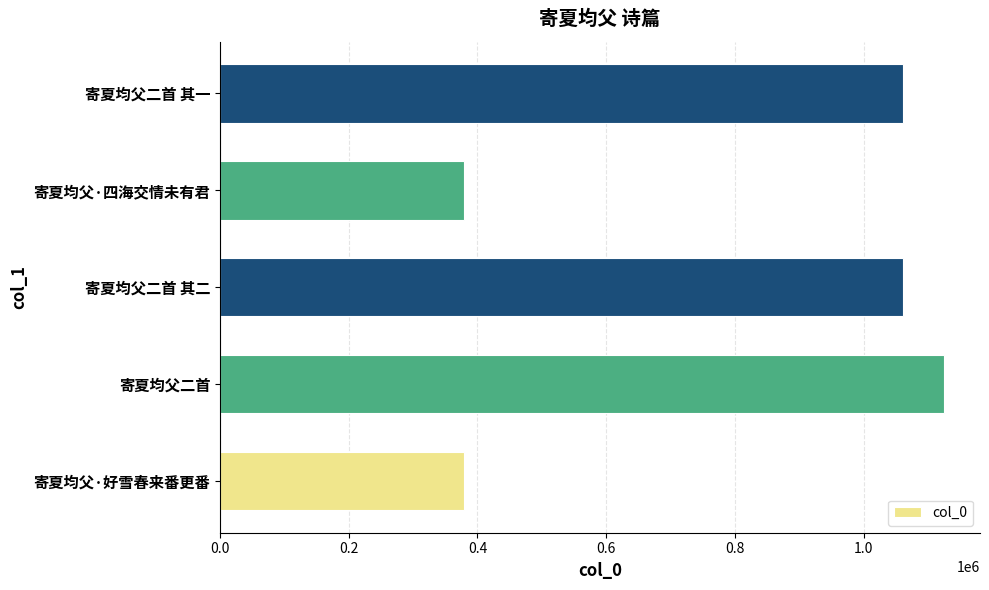

What is the minimum value shown in the chart?

379554